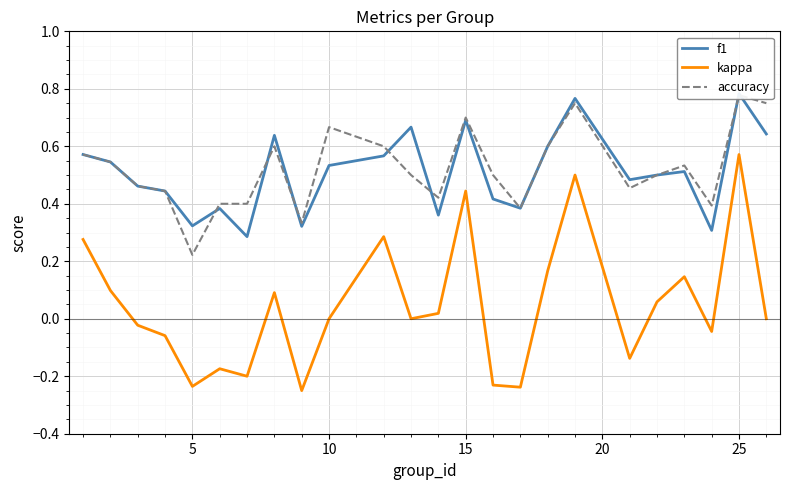

What are all the series names shown in the legend?

f1, kappa, accuracy